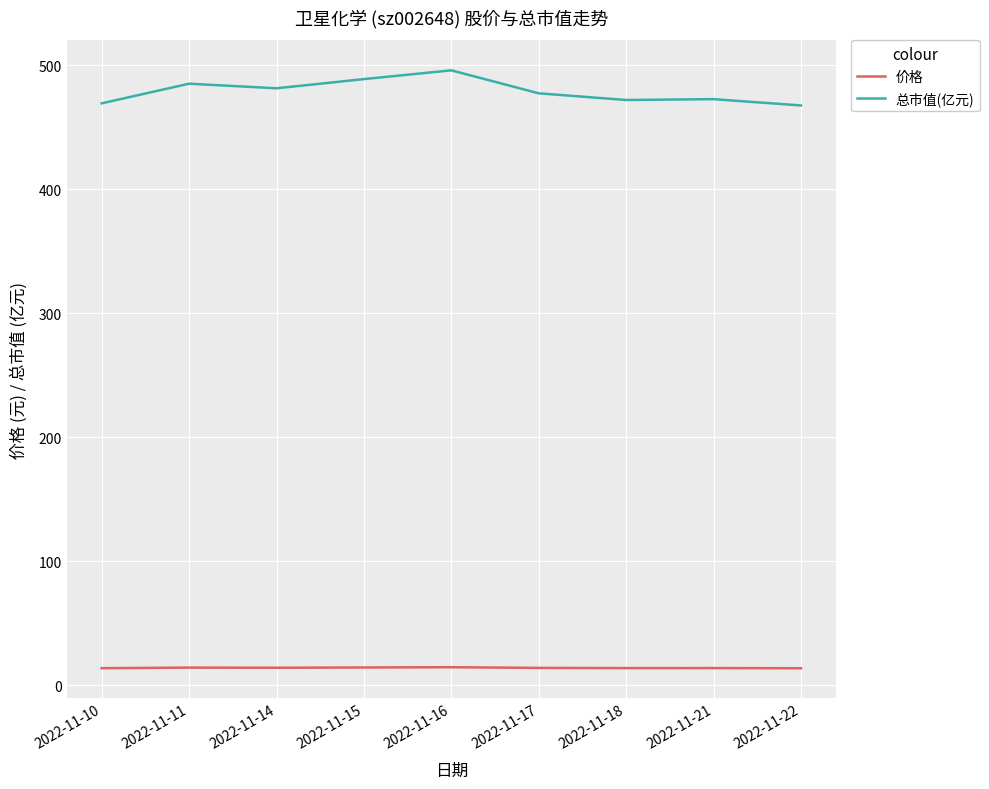

The 总市值(亿元) series shows 122.2 at 2022-11-11. True or false?

False